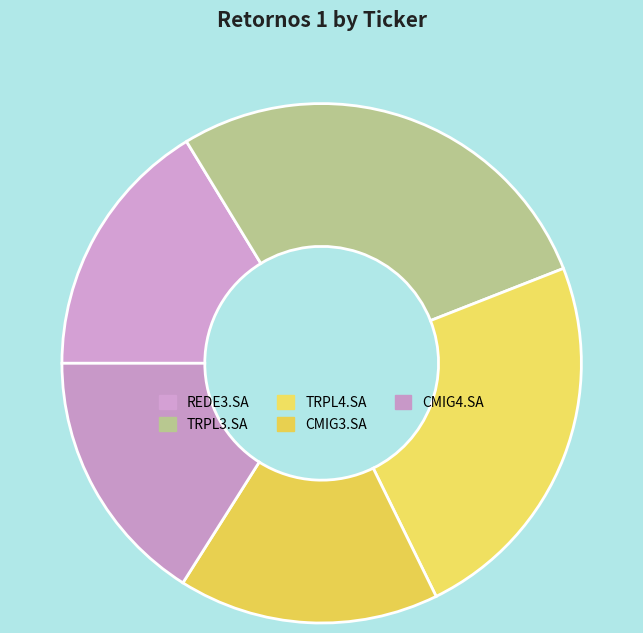

Does CMIG3.SA account for over 50% of the chart?

No